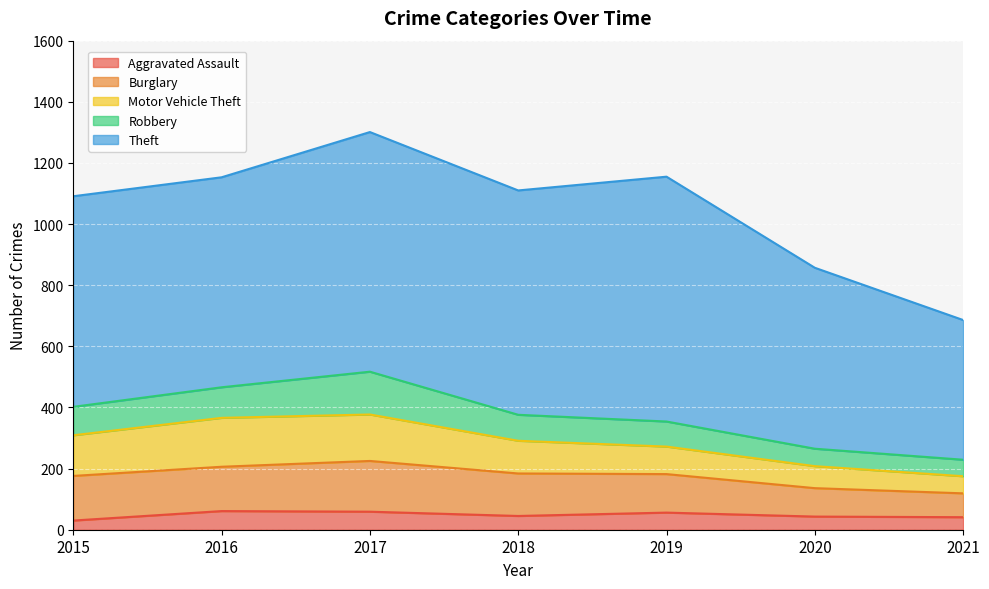

Rank the series by their maximum value, from highest to lowest.

Theft, Burglary, Motor Vehicle Theft, Robbery, Aggravated Assault